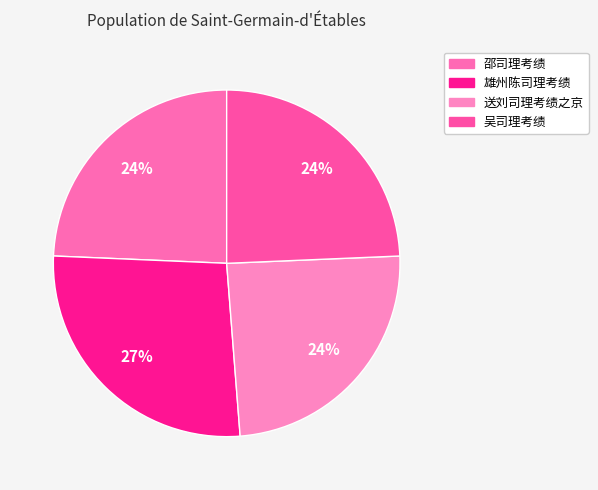

How many slices are in this pie chart?

4